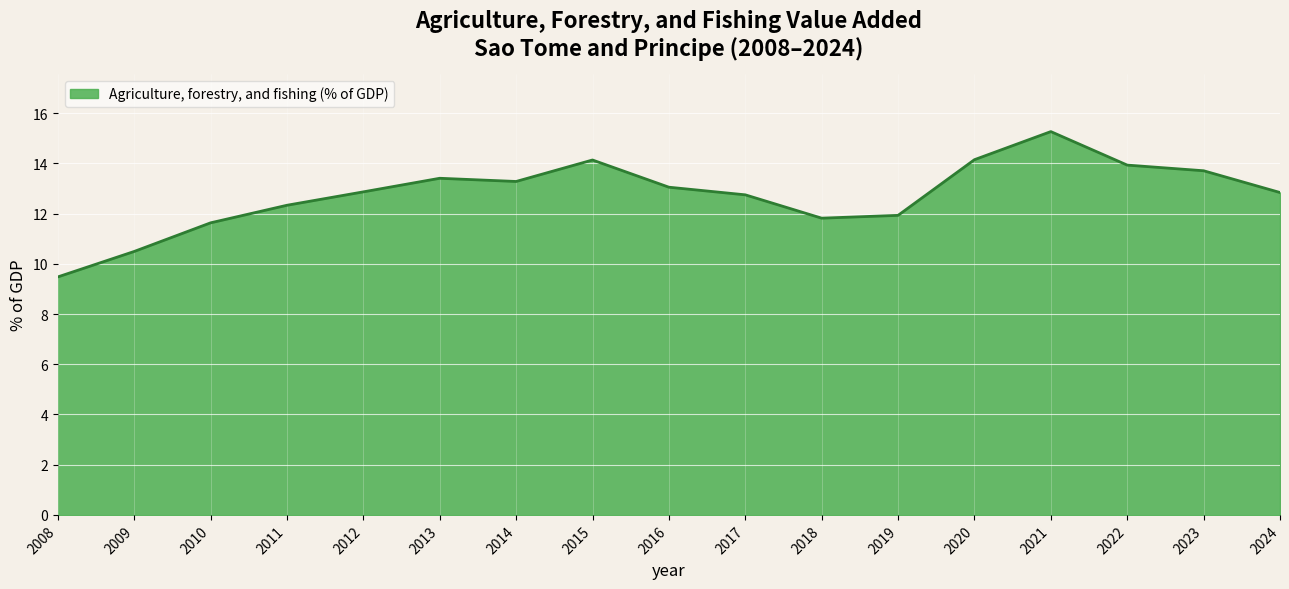

Read the value at 2020.

14.1